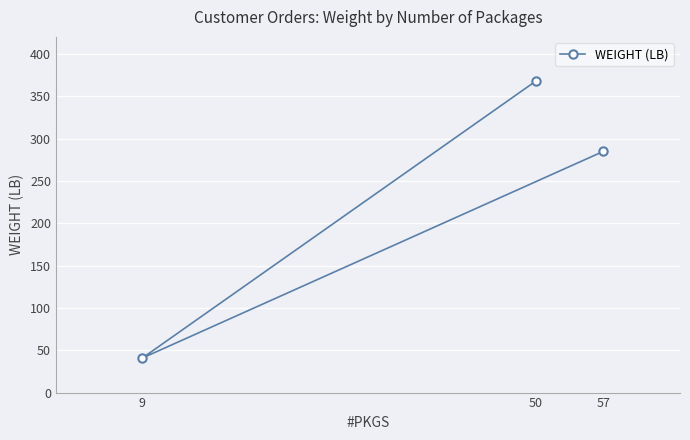

How many data points are above 284?

2